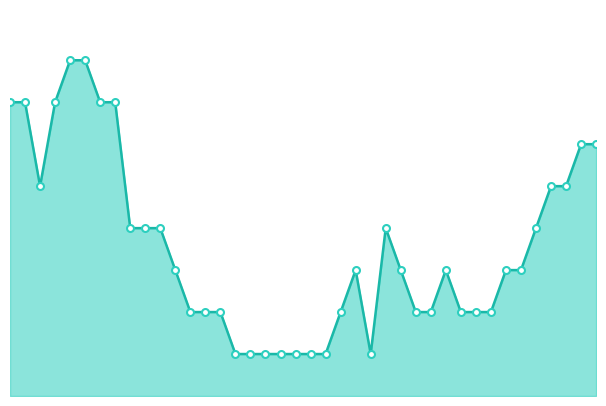

Is this an area chart (filled region under the line)?

Yes